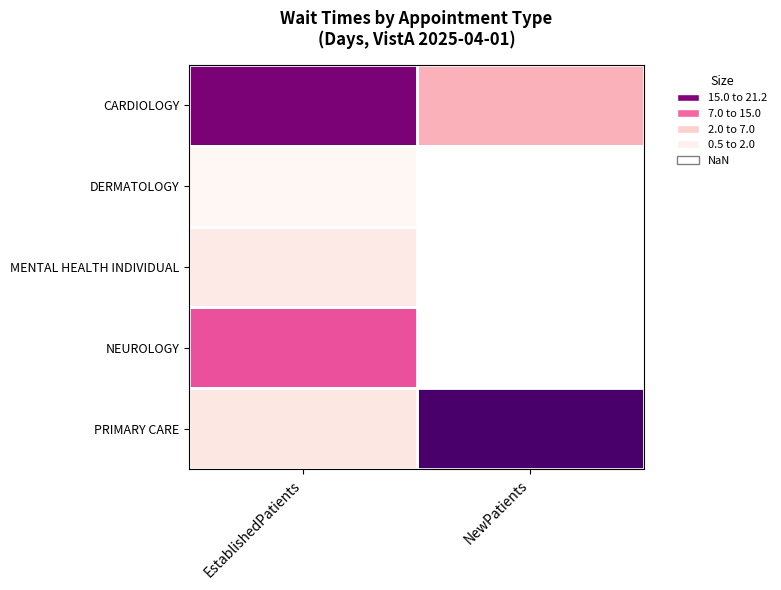

At which label is DERMATOLOGY closest to 0?

EstablishedPatients